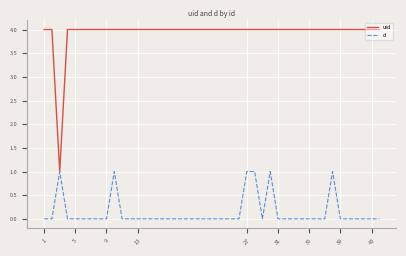

What is the lowest value of the uid series?

1